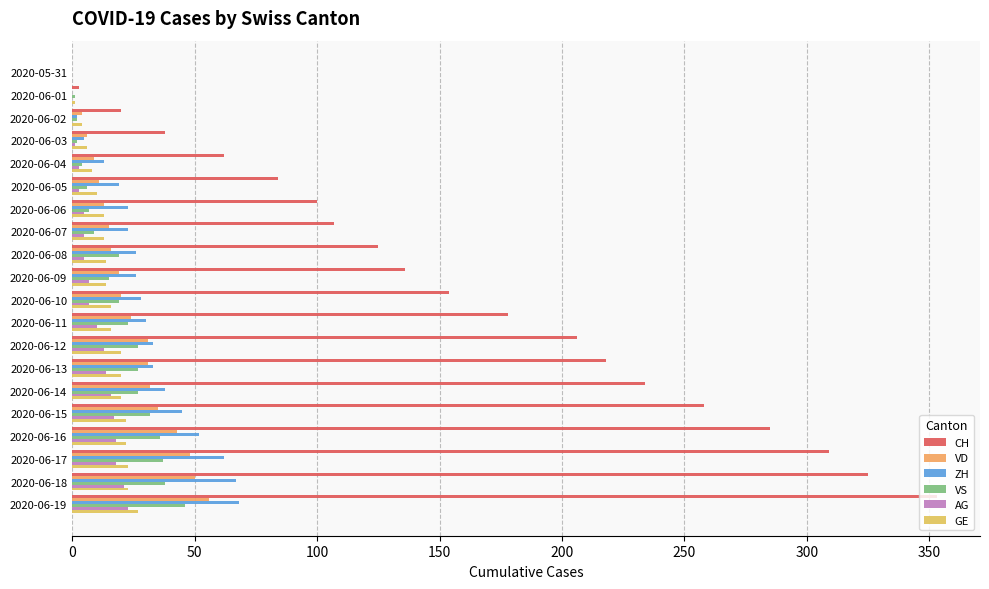

Count the number of categories in the chart.

20